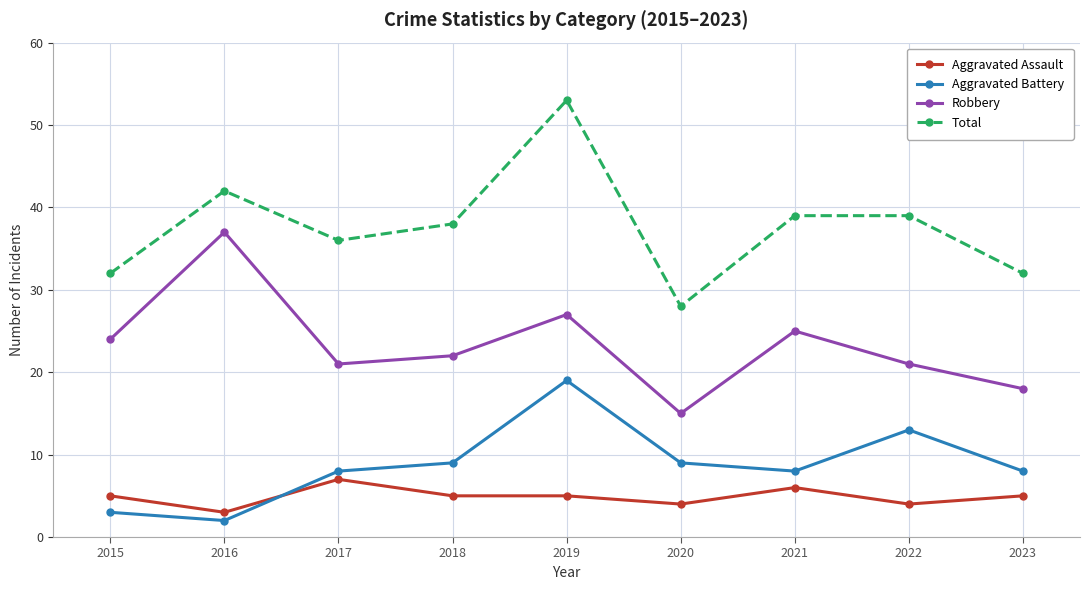

What is the smallest value displayed?

2